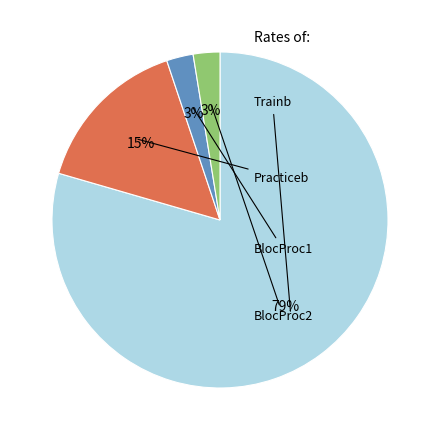

Is there any slice that represents more than half of the pie?

Yes